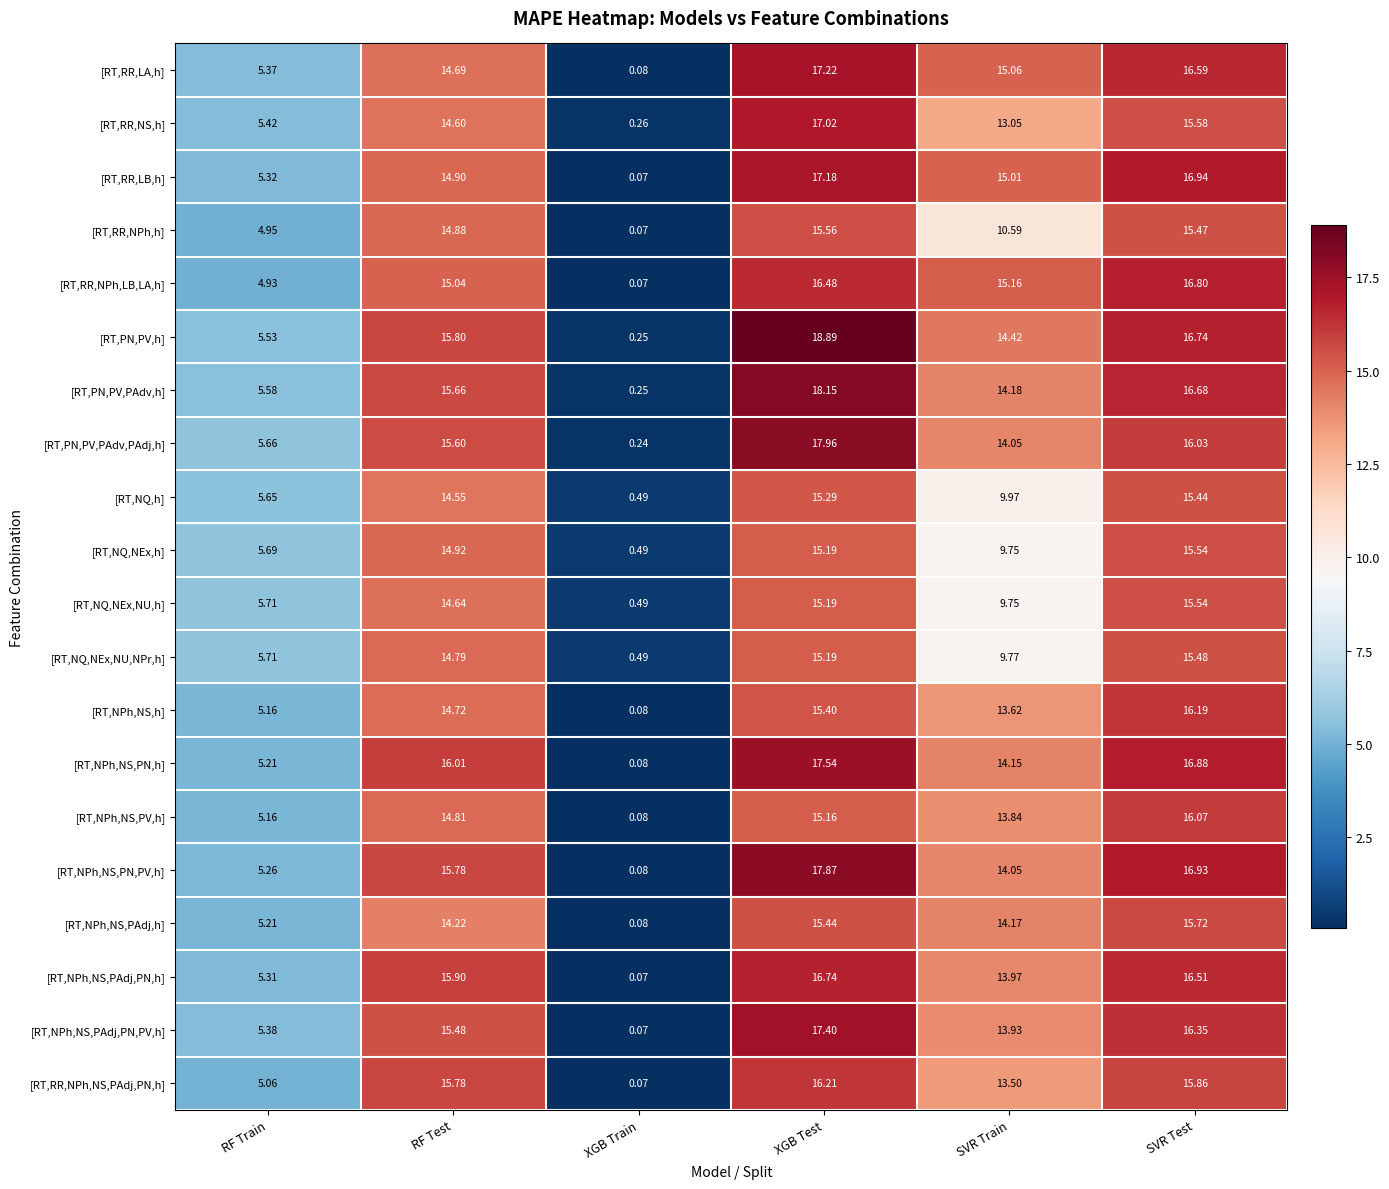

Which category has the lowest value across all series?

XGB Train